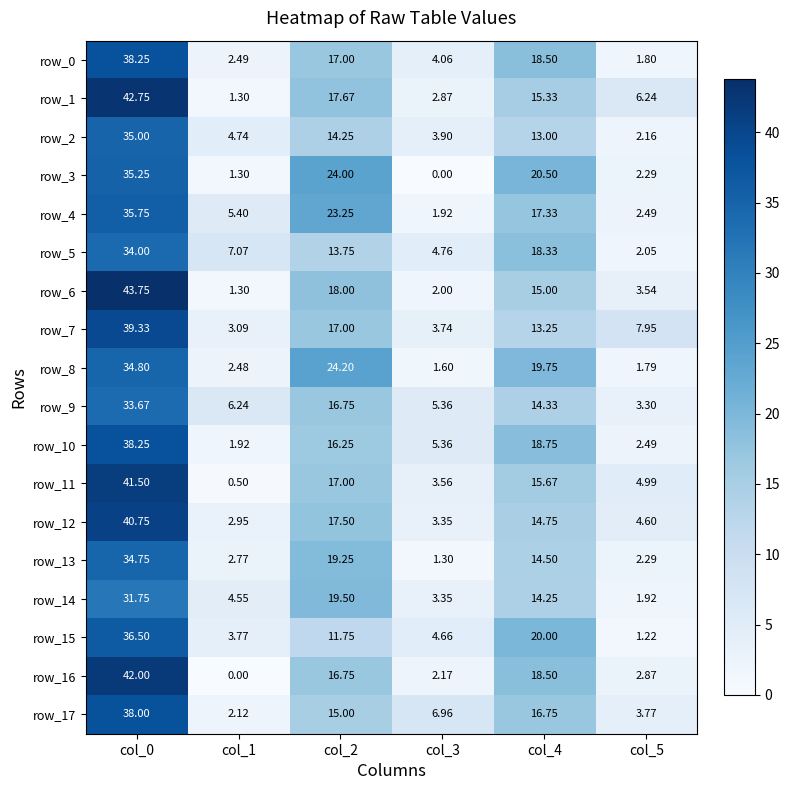

Is it true that row_3 equals 1.3 at col_1?

True